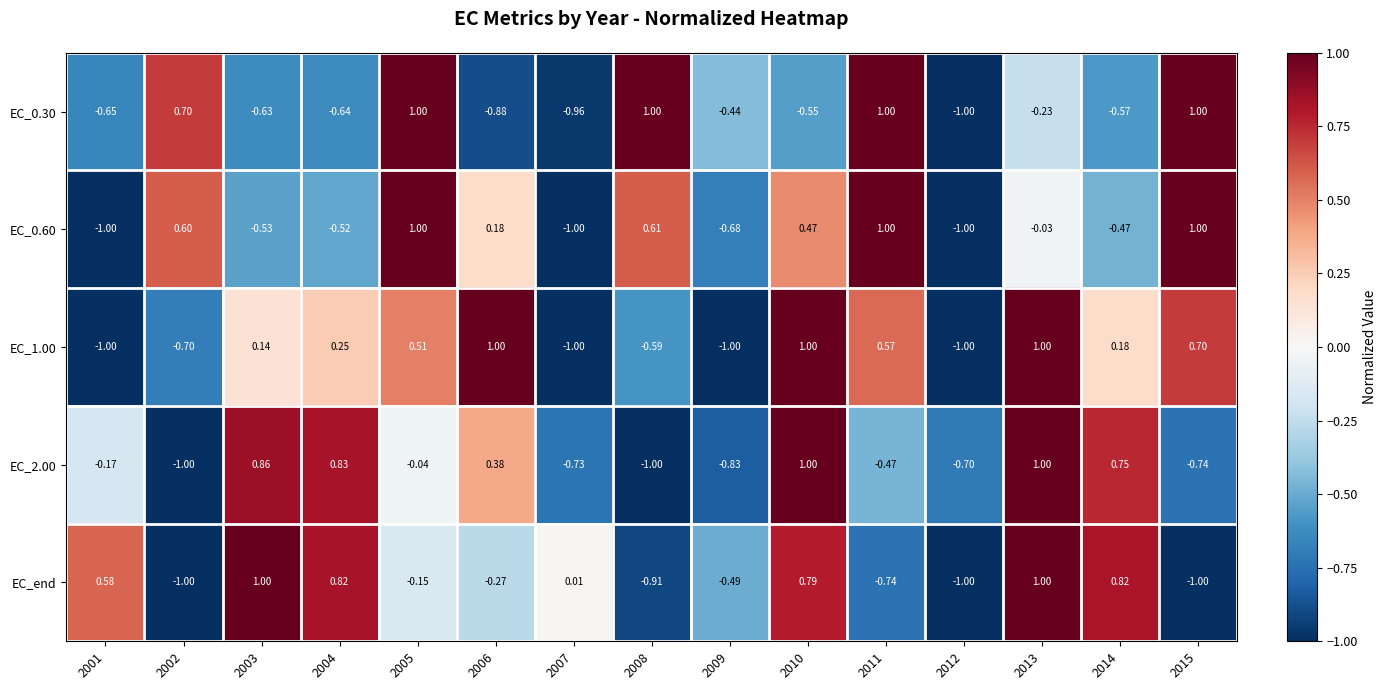

Which series changed the most between 2004 and 2015?

EC_end